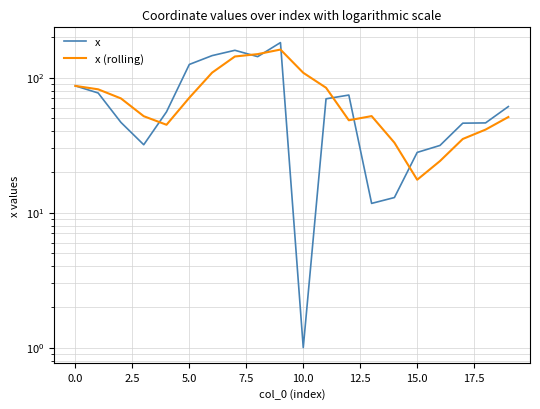

How many intersections are there between x and x (rolling)?

7